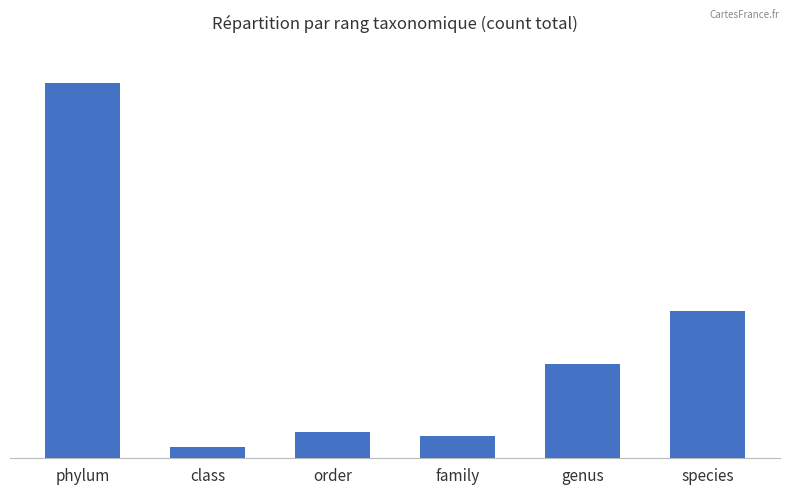

At which category does the chart reach its peak across all series?

phylum